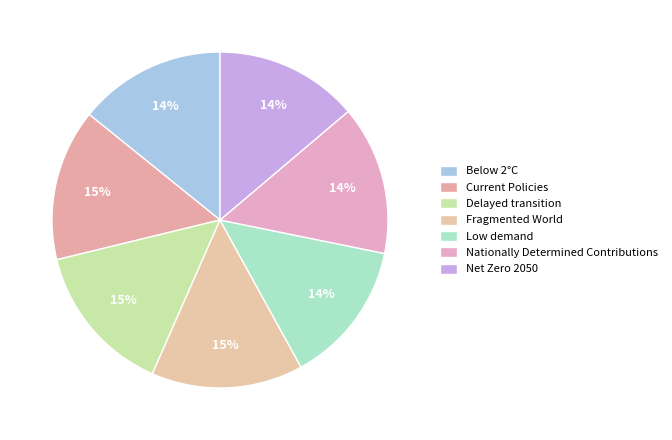

How many segments does this pie chart have?

7